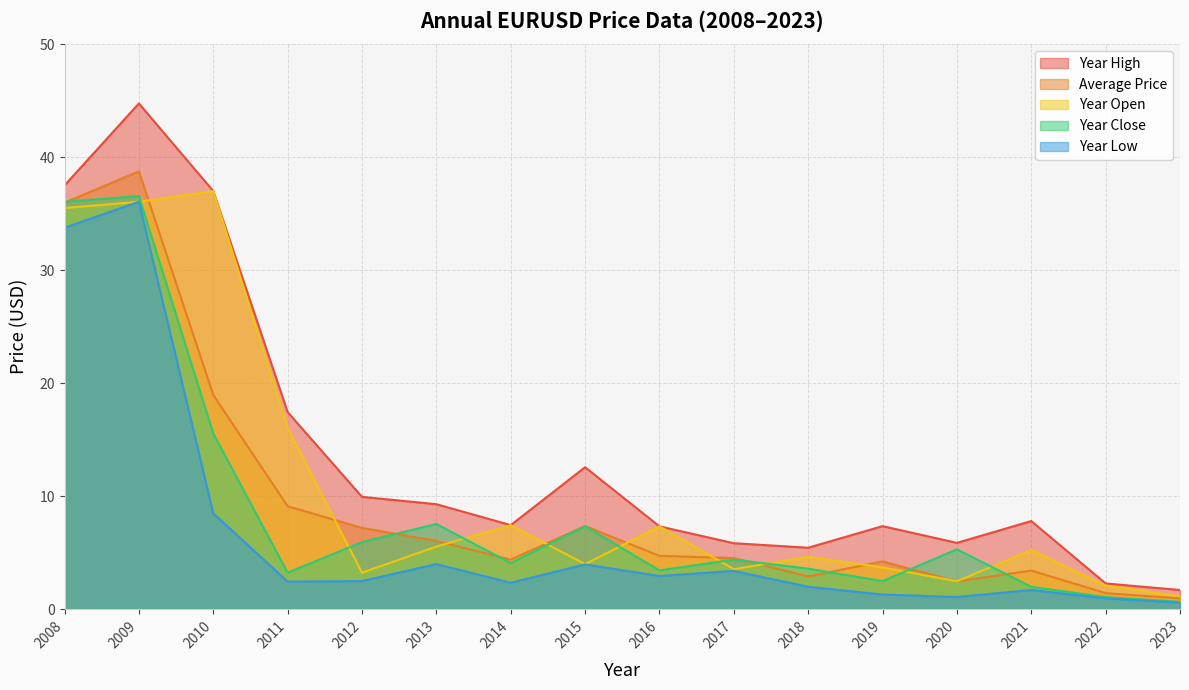

Which series has the largest total across all categories?

year_high